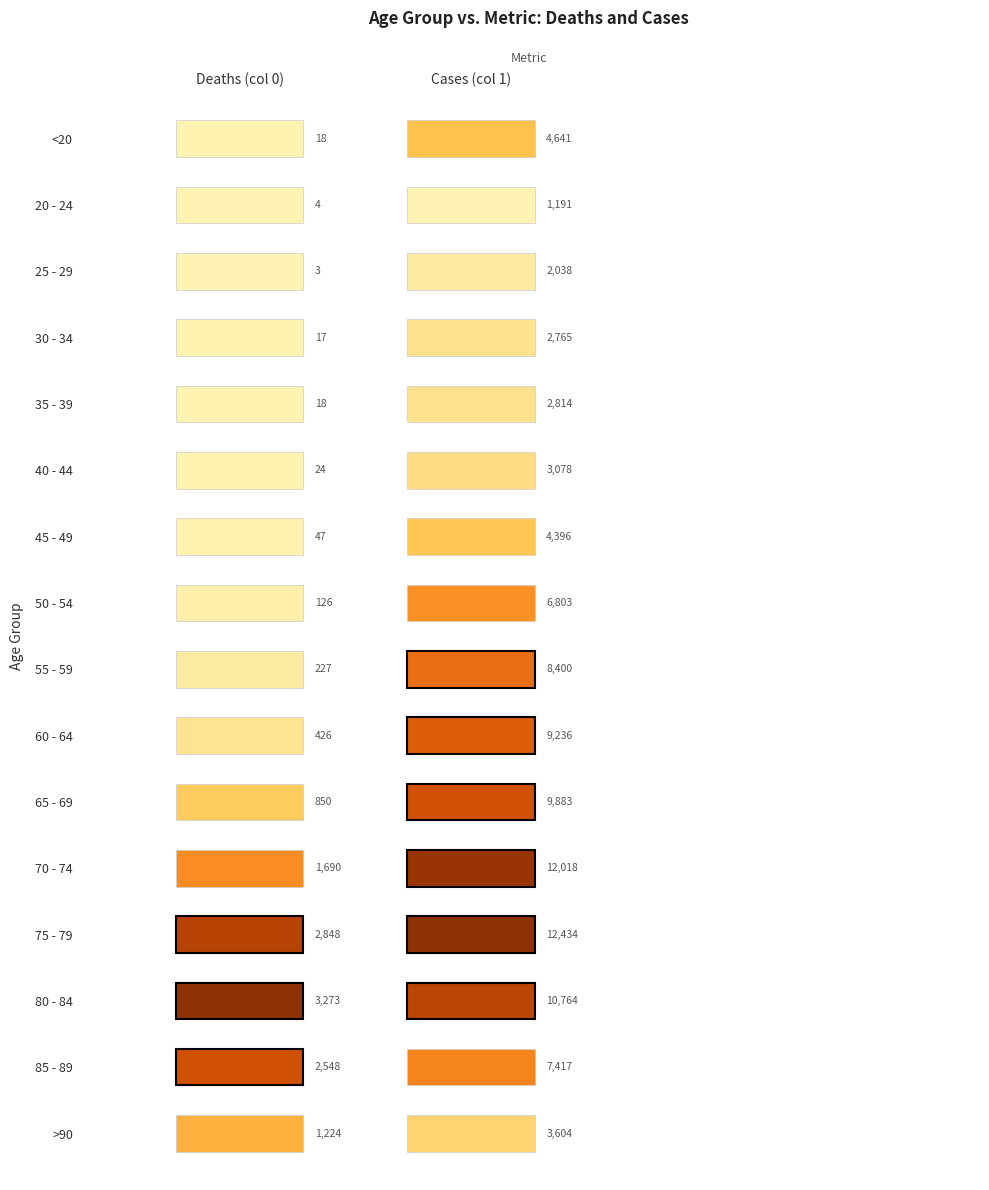

Count the number of data series in this chart.

16